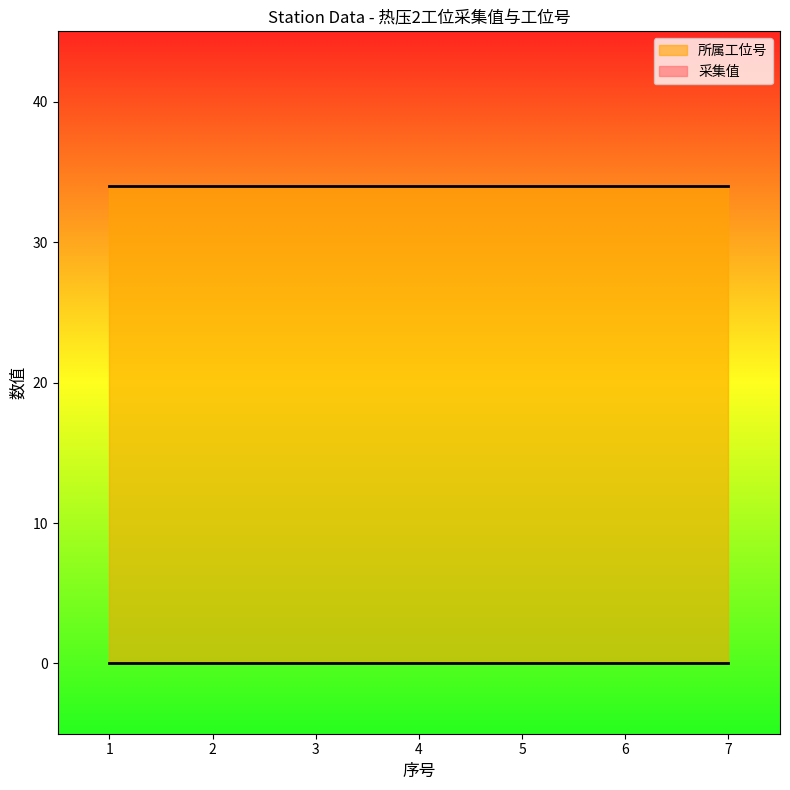

Is the value of 采集值 at 3 greater than the value of 所属工位号 at 1?

No